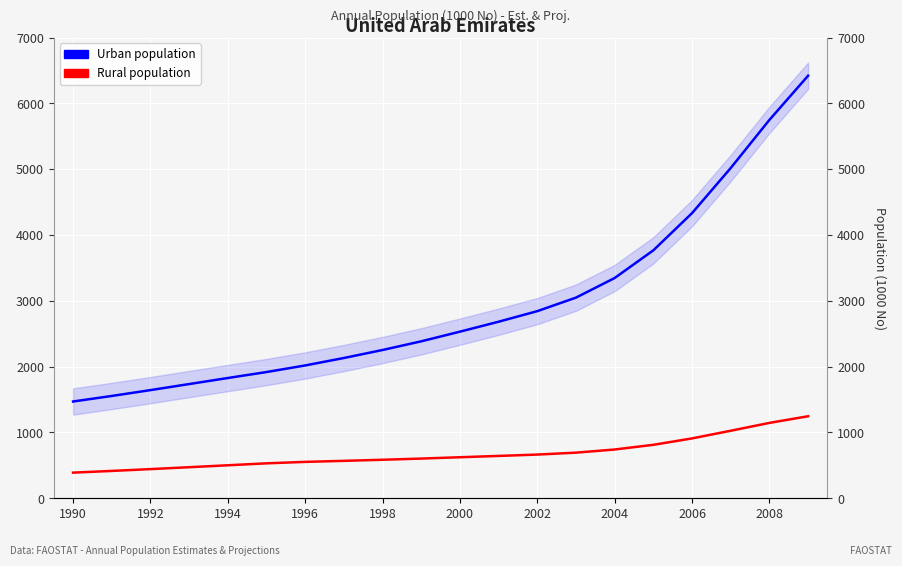

What is the difference between the maximum and second lowest values in the Urban population series?

4865.5